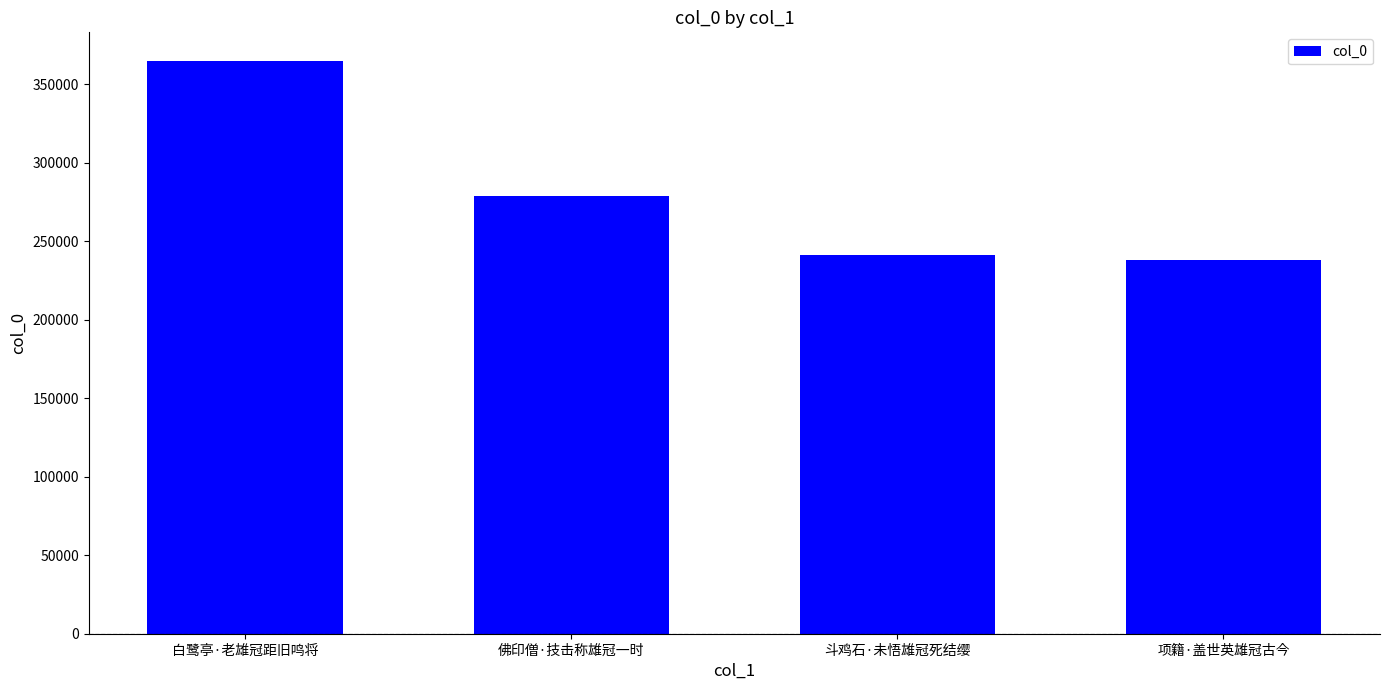

What is the label of the 3rd bar from the right?

佛印僧·技击称雄冠一时